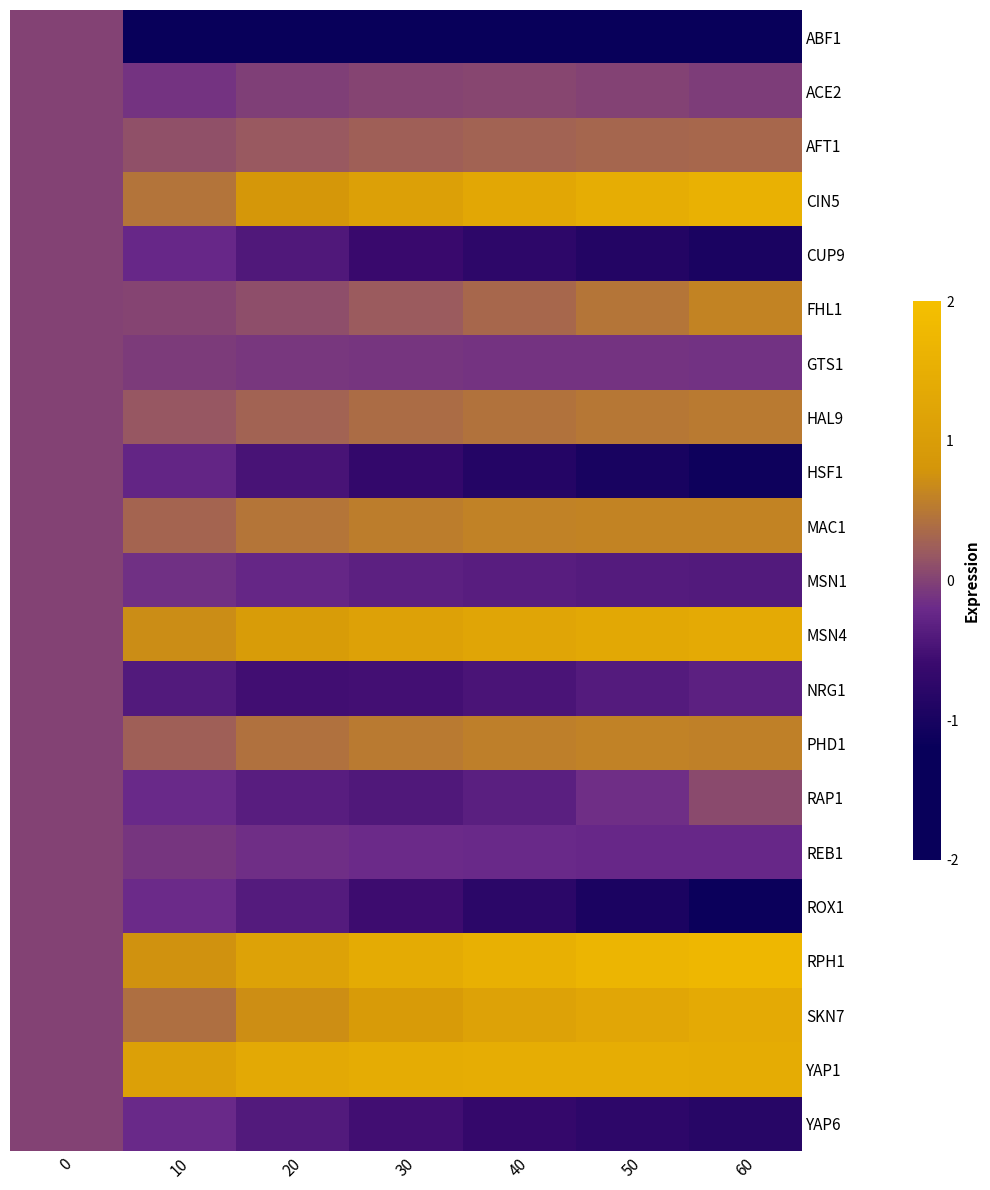

Which series has the largest total across all categories?

RPH1